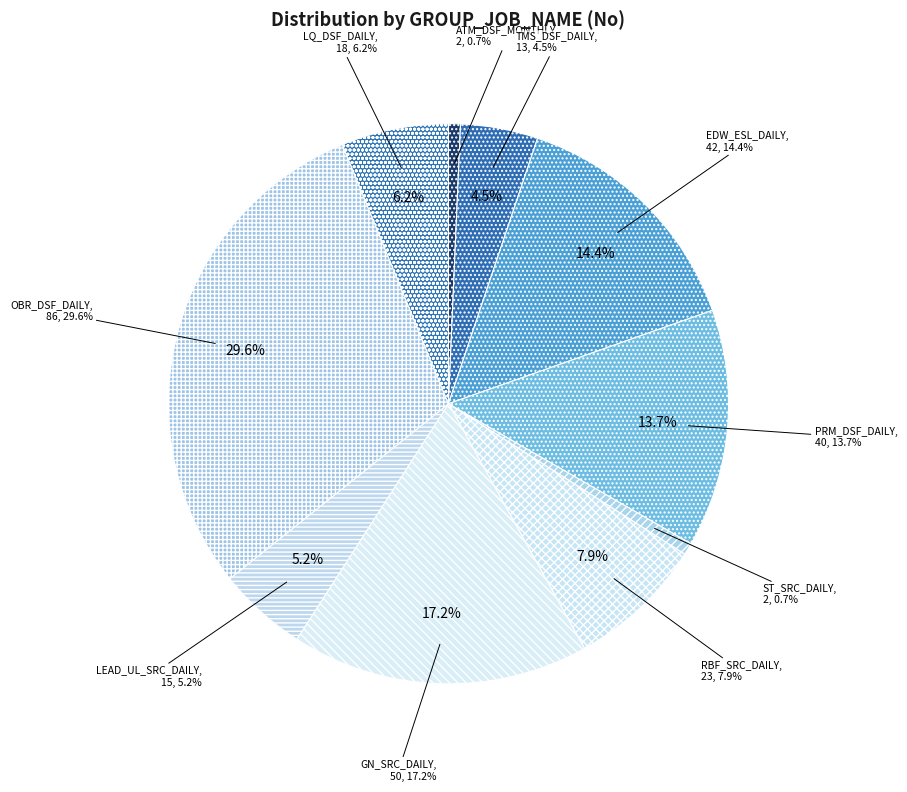

Which category has the smallest portion of the pie?

ATM_DSF_MONTHLY